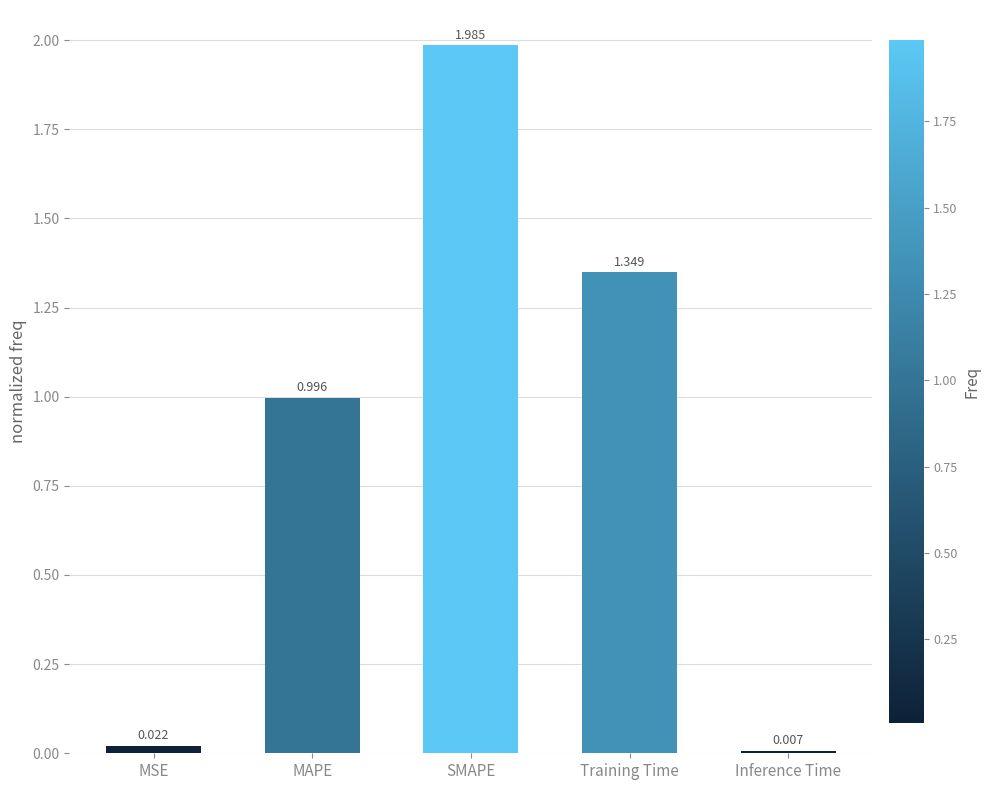

What is the label of the 4th bar from the left?

Training Time